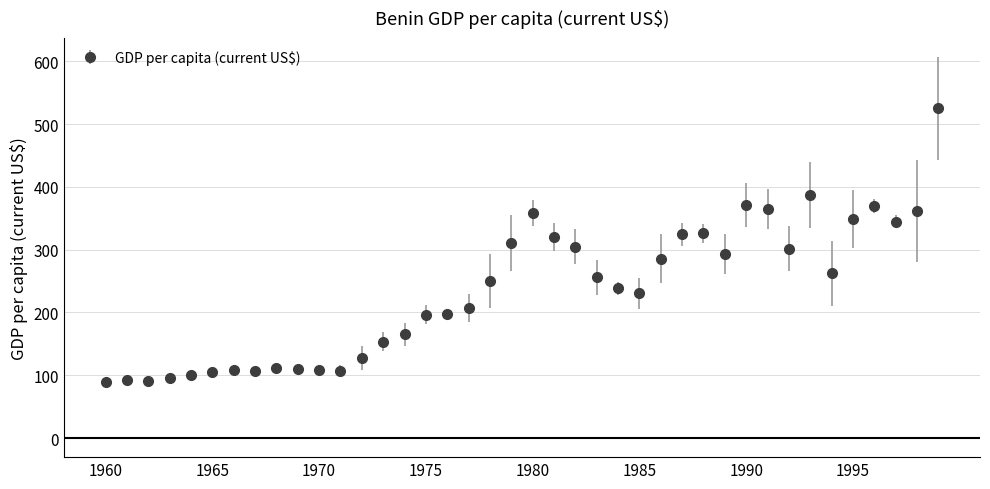

What is the maximum value shown in the chart?

525.1